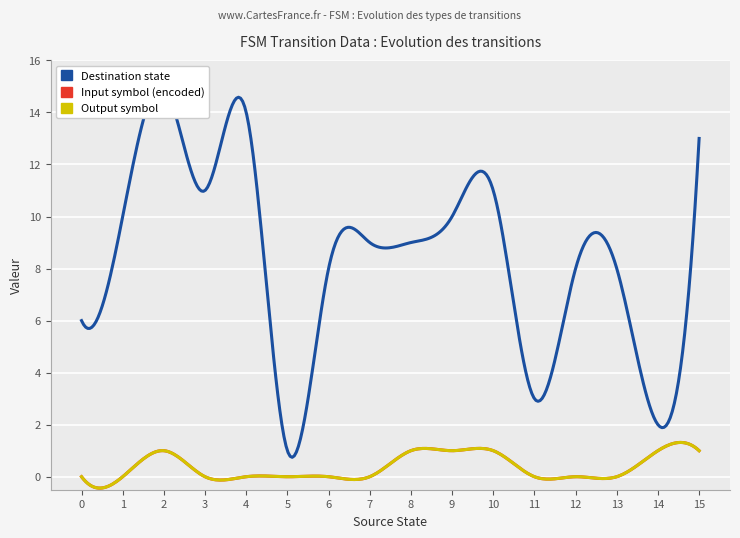

True or false: input_symbol_encoded and output_symbol cross at least once.

False